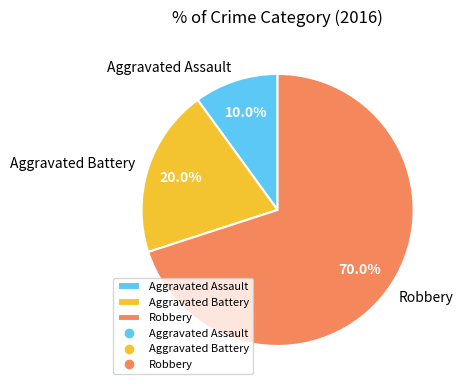

Which slice is the smallest?

Aggravated Assault